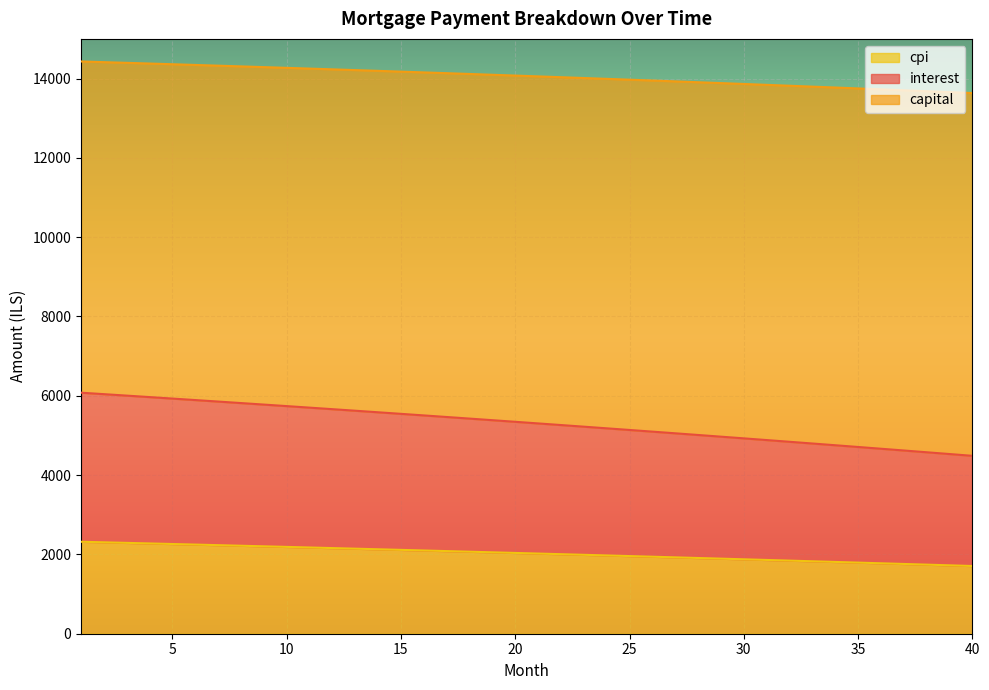

True or false: capital and interest cross at least once.

False